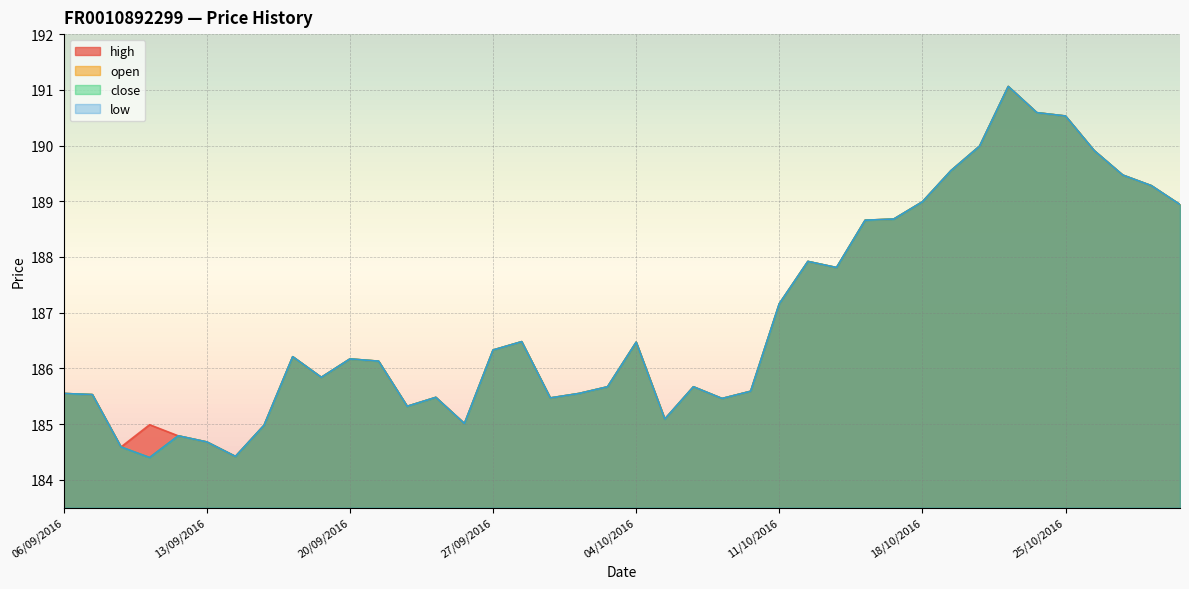

Where is high nearest to the value 187?

11/10/2016